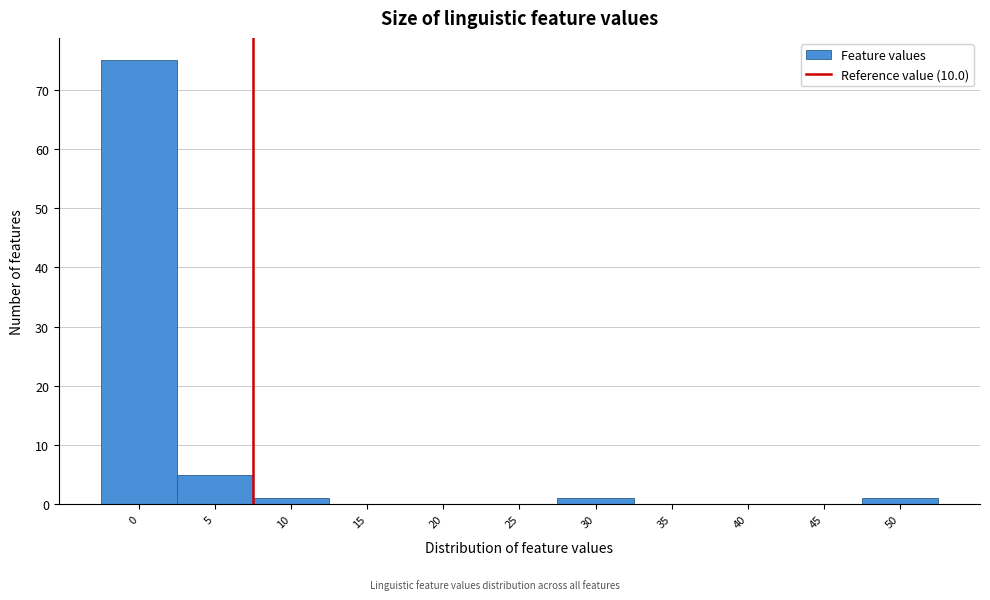

Reading right to left, transcribe all the data shown in this chart.

50=1	45=0	40=0	35=0	30=1	25=0	20=0	15=0	10=1	5=5	0=75